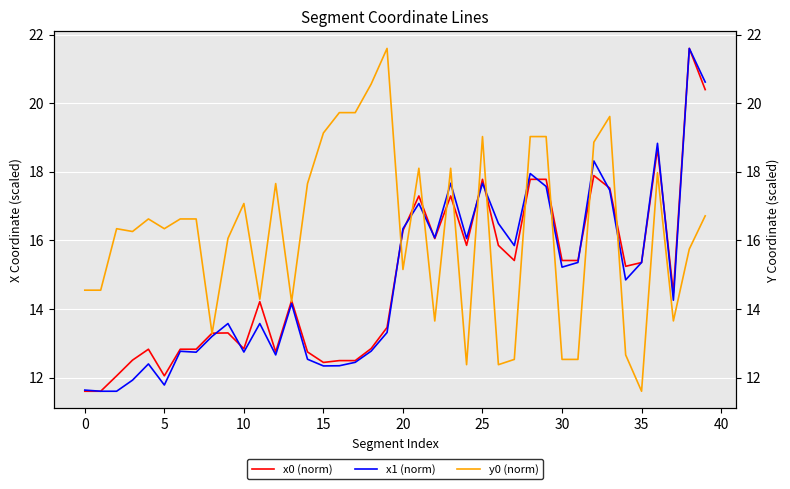

What is the difference between the maximum and second lowest values in the y0 (norm) series?

9.2